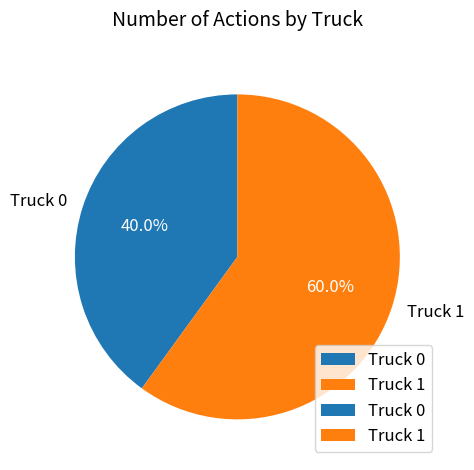

The Truck 1 slice represents 60% of the pie. True or false?

True